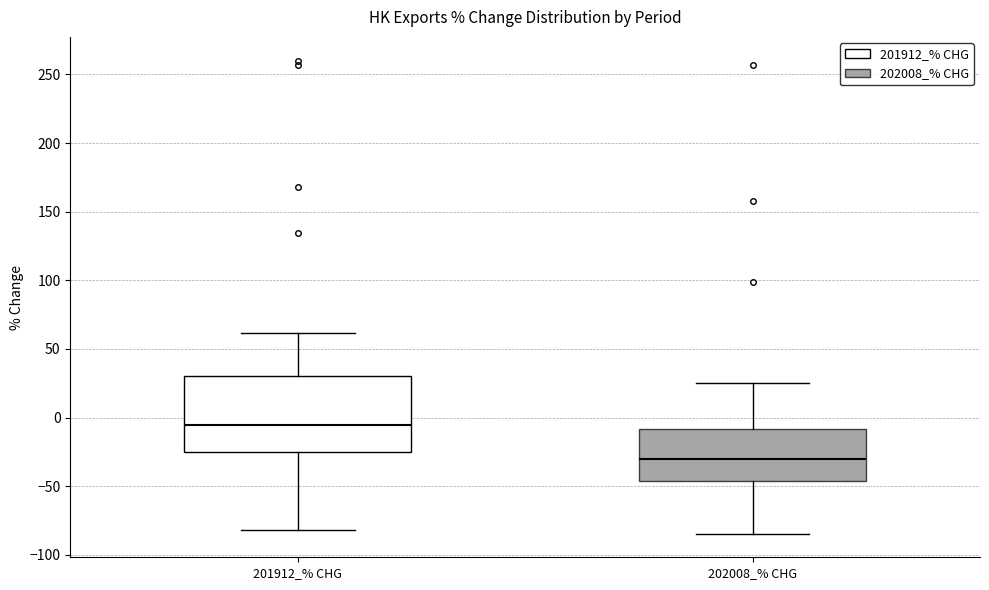

Reading left to right, read every box against the y-axis: the position of its median line, the range the box covers, and the ends of its whiskers. The values are not printed on the chart, so give them approximately, as read against the axis.

201912_% CHG: median -5, box -25 to 30, whiskers -80 to 60
202008_% CHG: median -30, box -45 to -10, whiskers -85 to 25